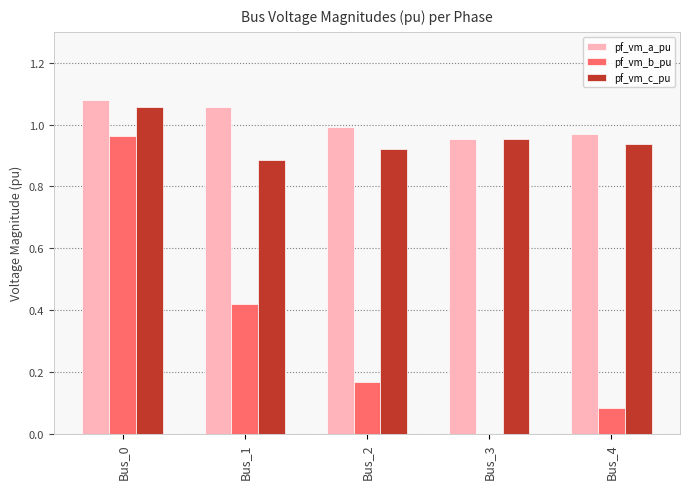

Is it true that pf_vm_a_pu equals 0.3 at Bus_3?

False